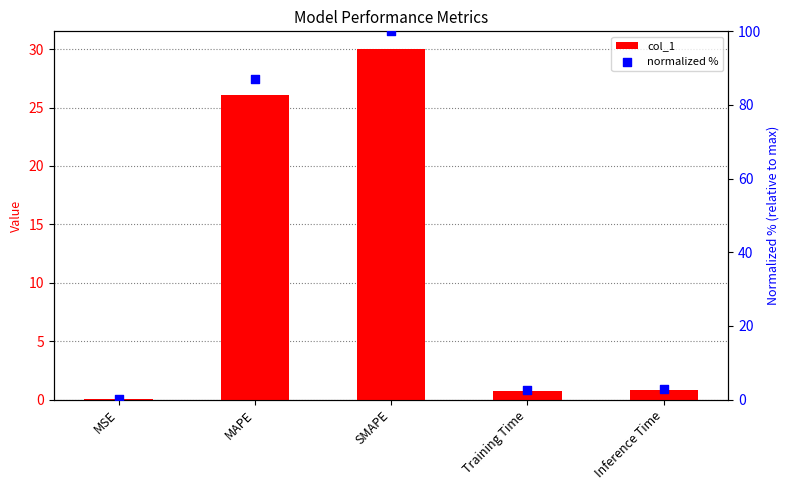

At which category is the sum across all series the highest?

SMAPE